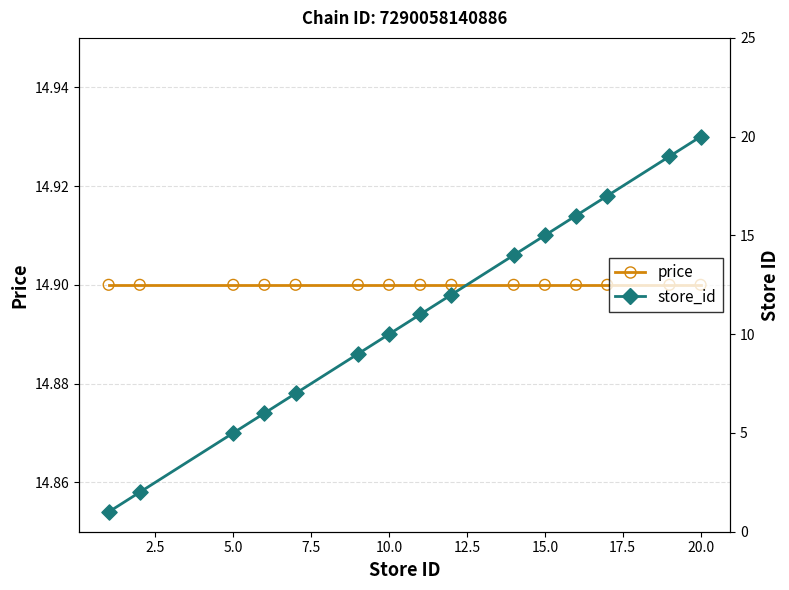

Which series has the largest total across all categories?

price